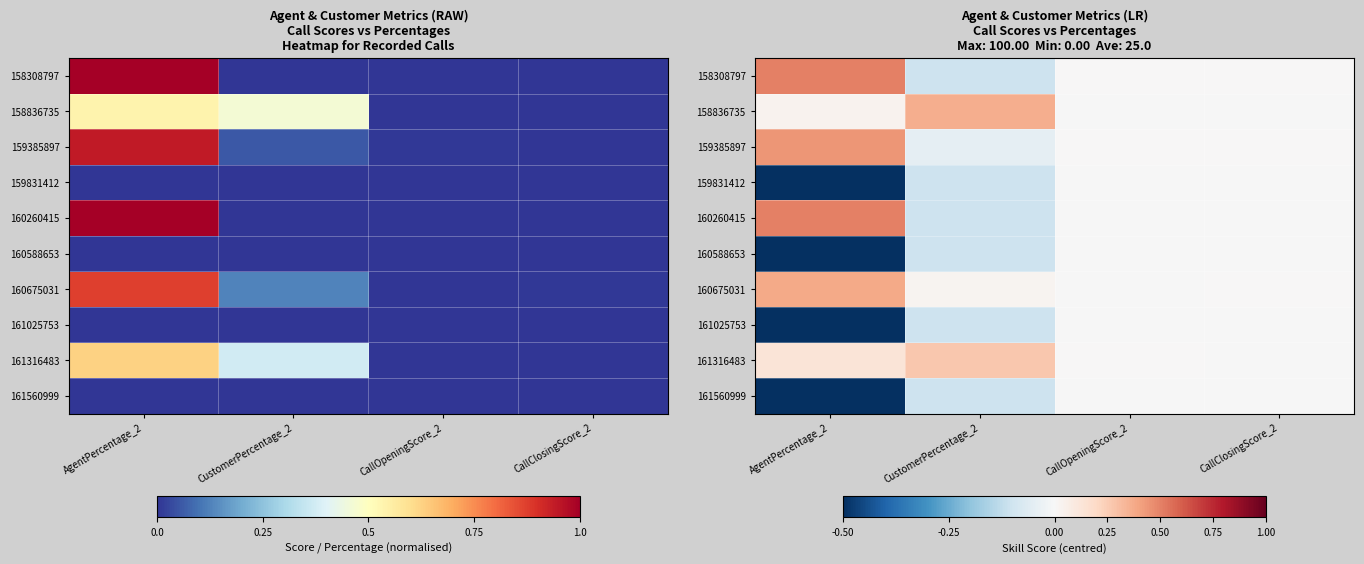

How many data points does each series have?

4